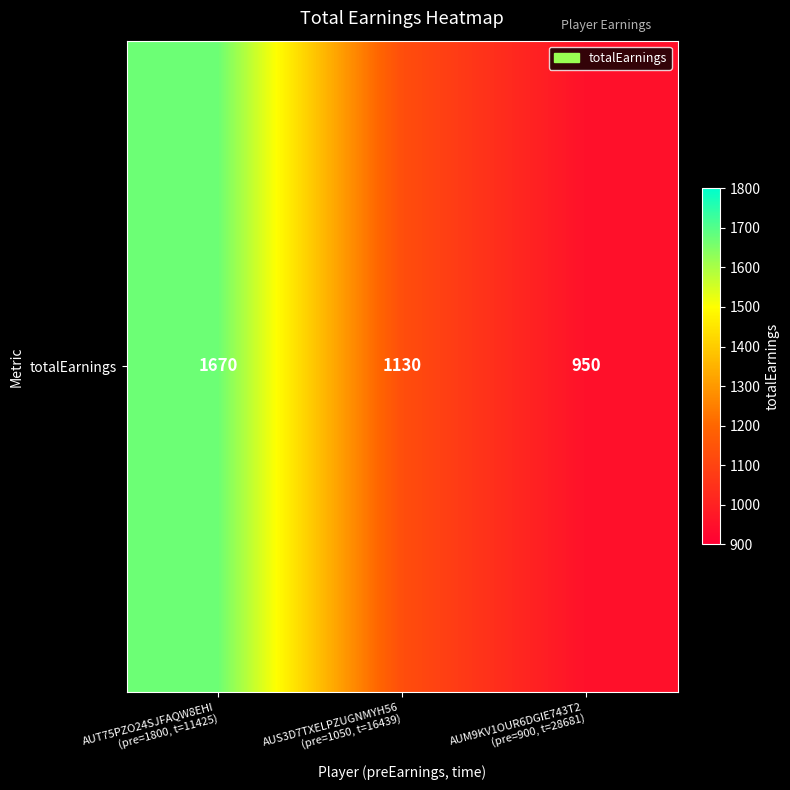

True or false: the data shows 362 at AUS3D7TXELPZUGNMYH56
(pre=1050, t=16439).

False